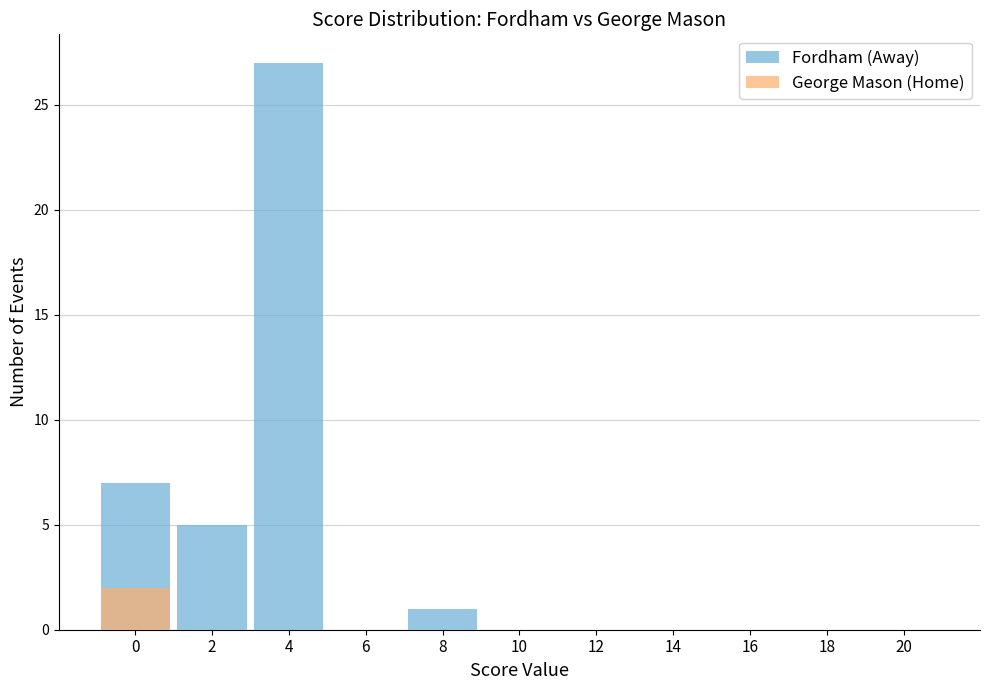

Reading left to right, extract all data points from this chart.

Fordham (Away): 7	5	27	0	1	0	0	0	0	0	0
George Mason (Home): 2	0	0	0	0	0	0	0	0	0	0